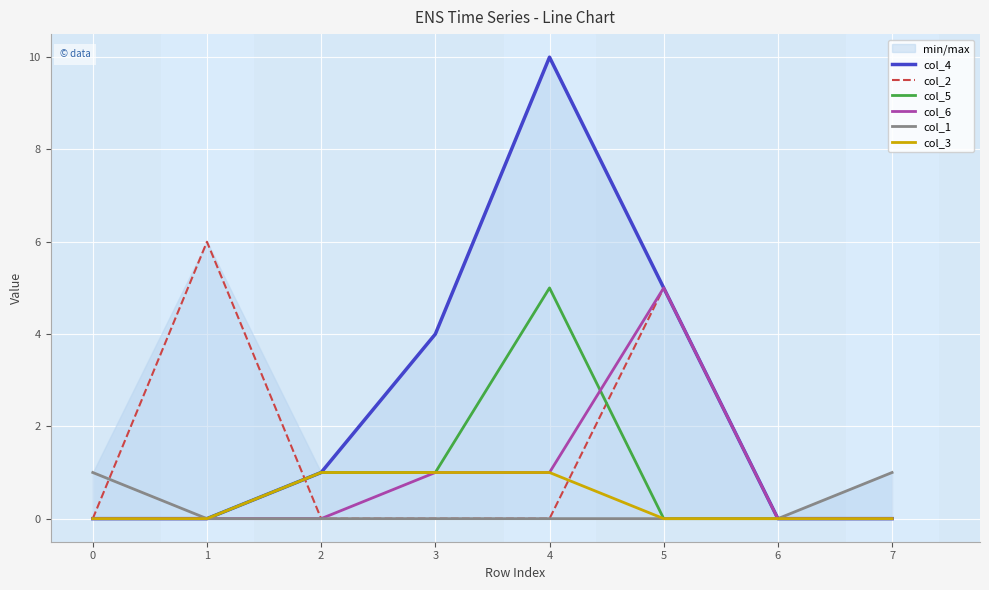

Which has a higher value, 2 or 6?

2